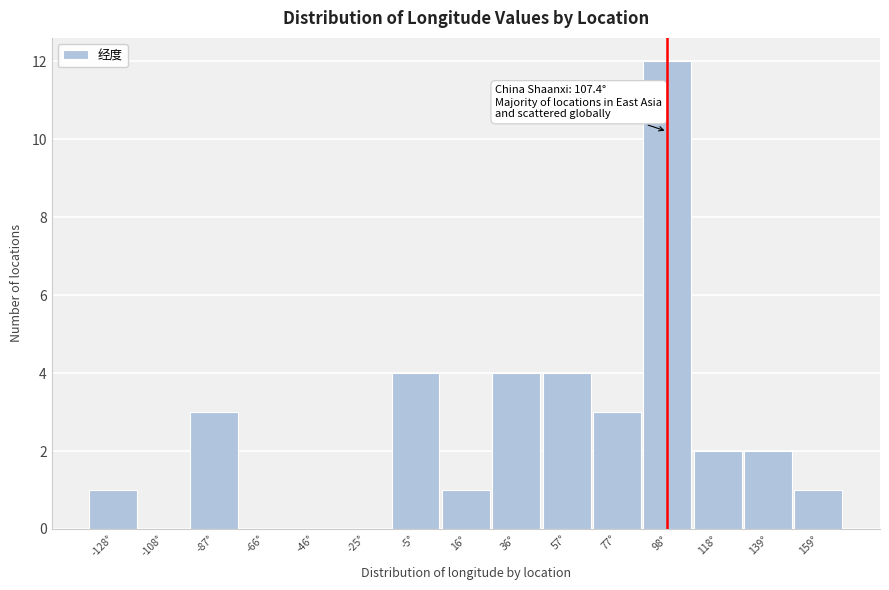

Reading right to left, what are all the values shown in this chart?

159°=1	139°=2	118°=2	98°=12	77°=3	57°=4	36°=4	16°=1	-5°=4	-25°=0	-46°=0	-66°=0	-87°=3	-108°=0	-128°=1